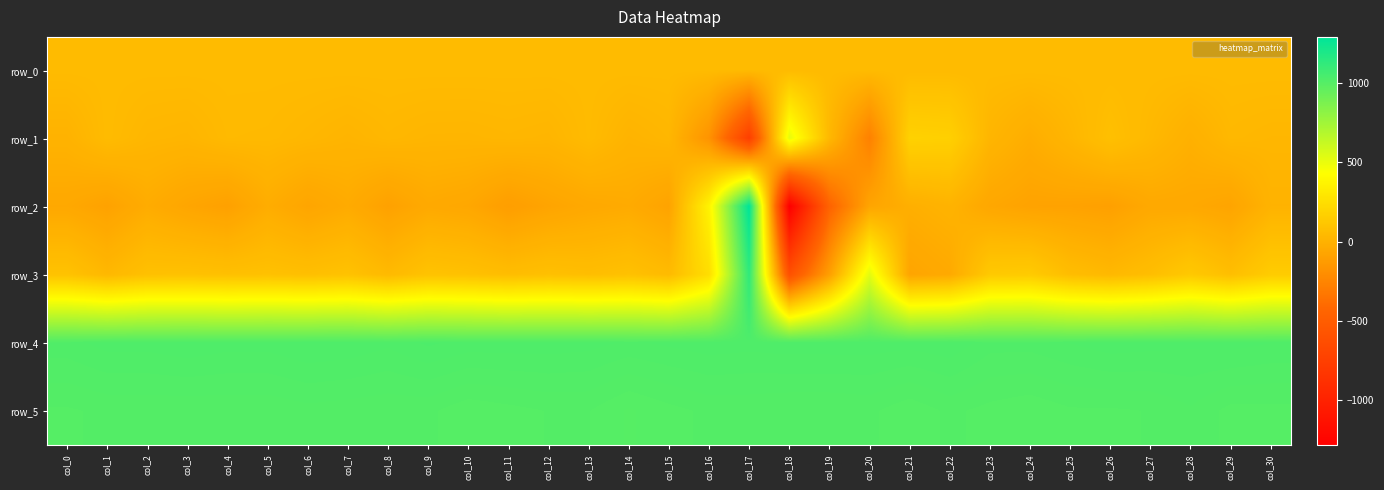

At which label does row_5 first exceed 1002?

col_1